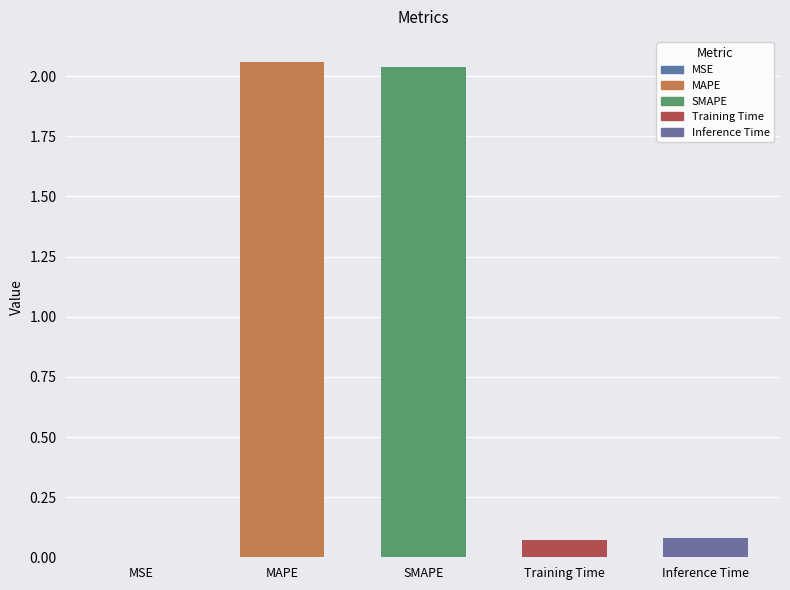

How many distinct data groups are displayed?

1